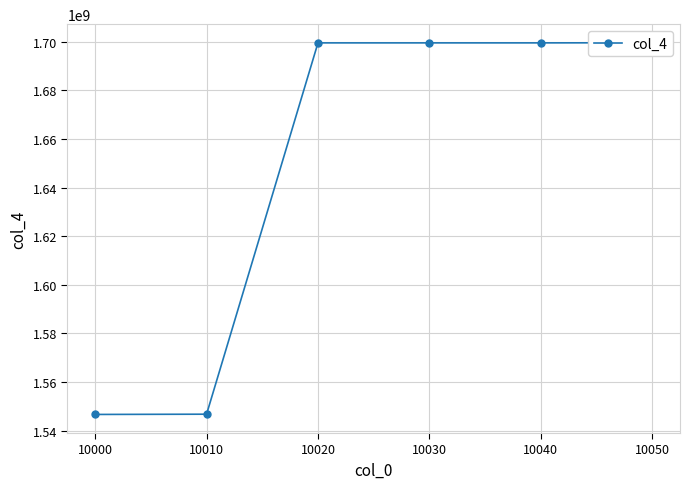

What is the sum of all values?

9891392459